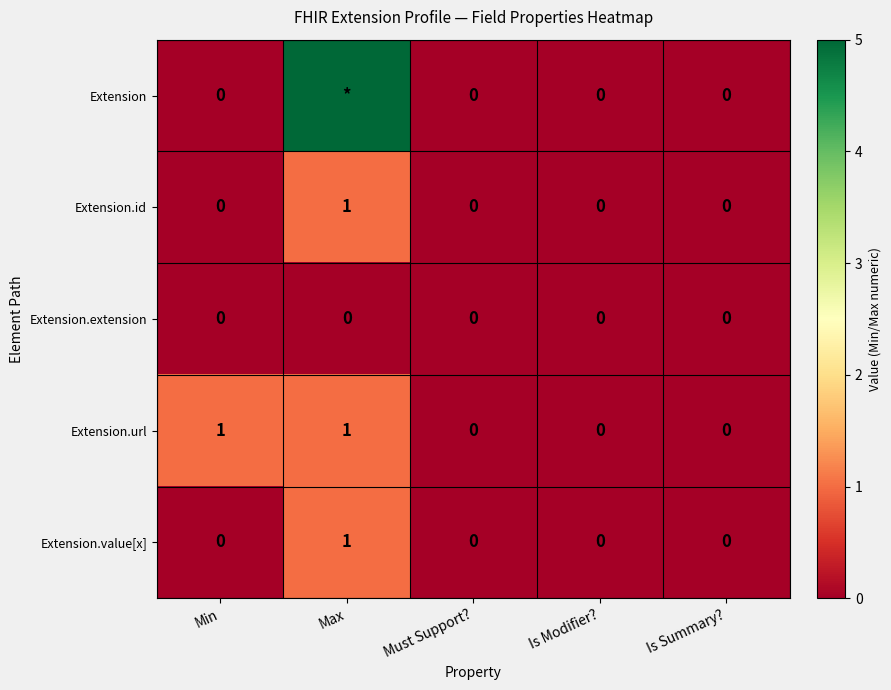

What is the difference between the maximum and second lowest values in the Extension.value[x] series?

1